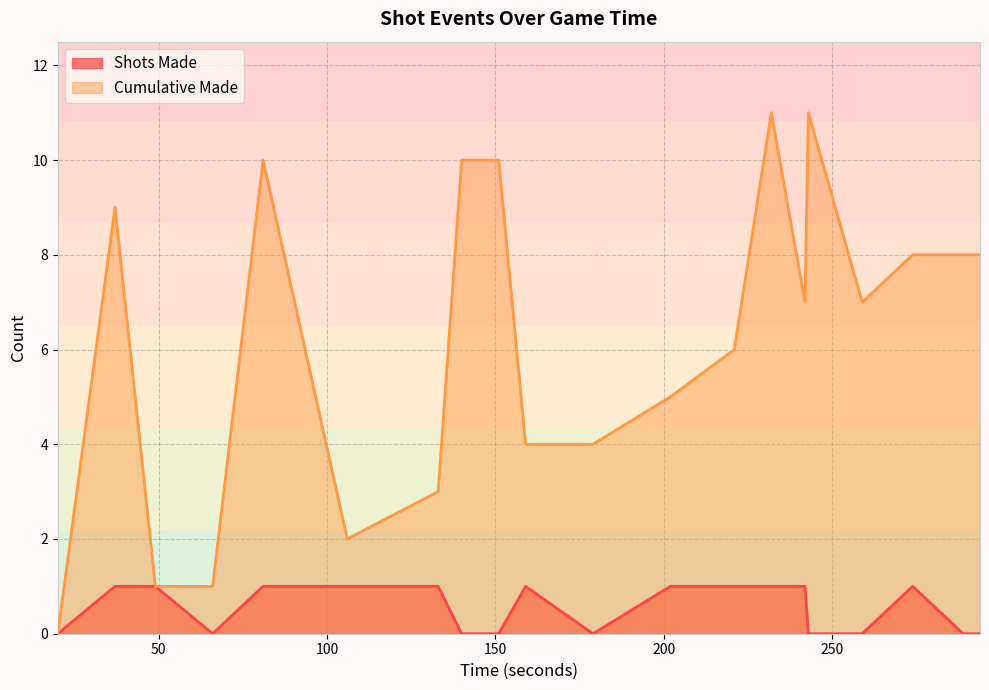

What is the sum of all Shots Made values?

11